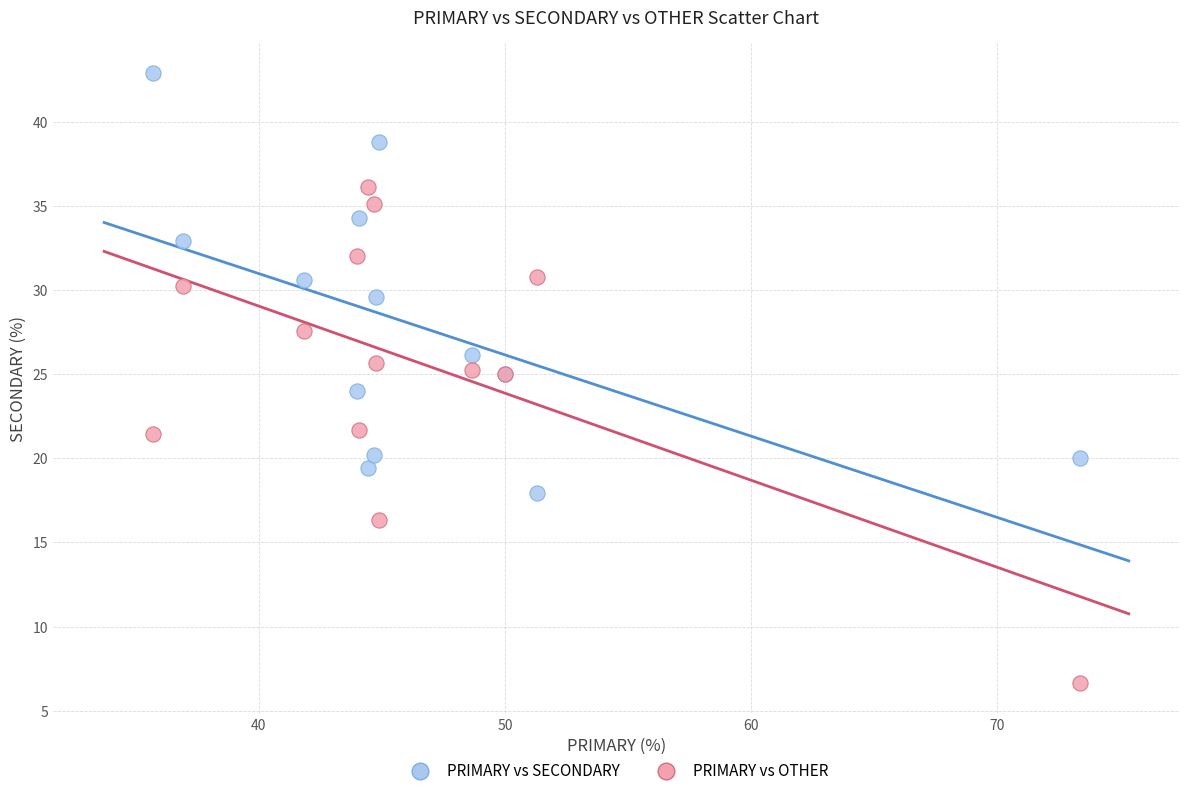

Which series contains the lowest Y value?

PRIMARY vs OTHER